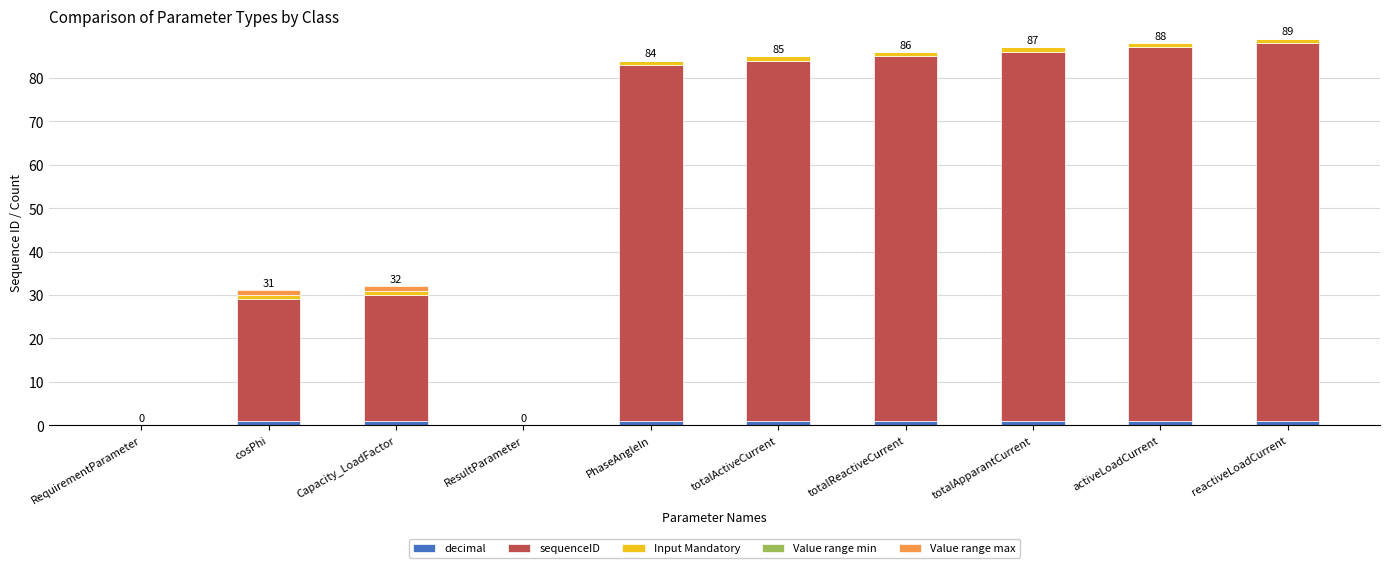

Which has a higher value, totalReactiveCurrent or ResultParameter?

totalReactiveCurrent